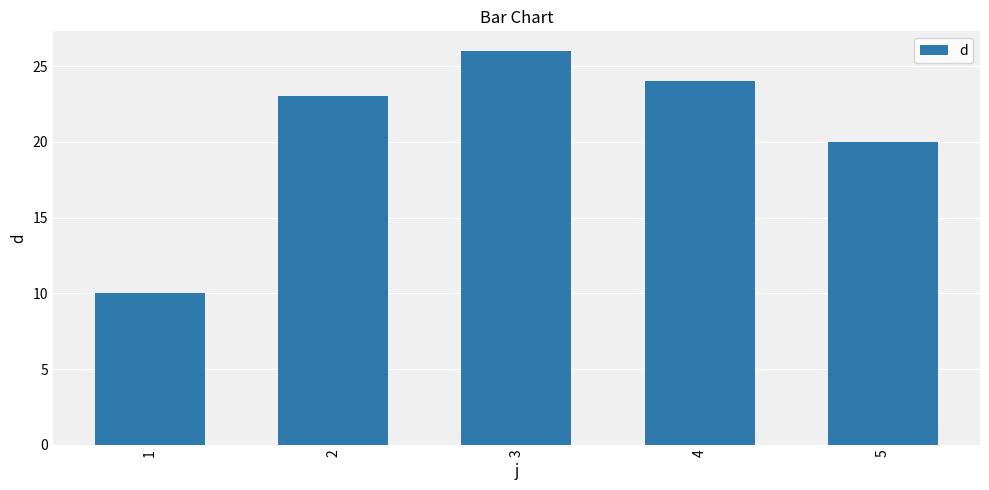

Are the bars grouped side by side (vs. stacked)?

No